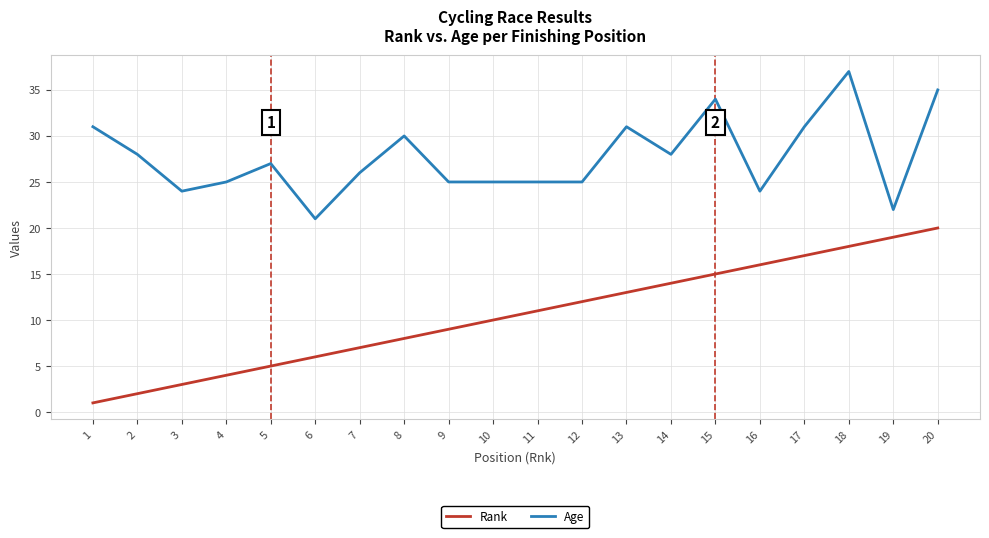

Between 12 and 19, which series saw the biggest shift?

Rank